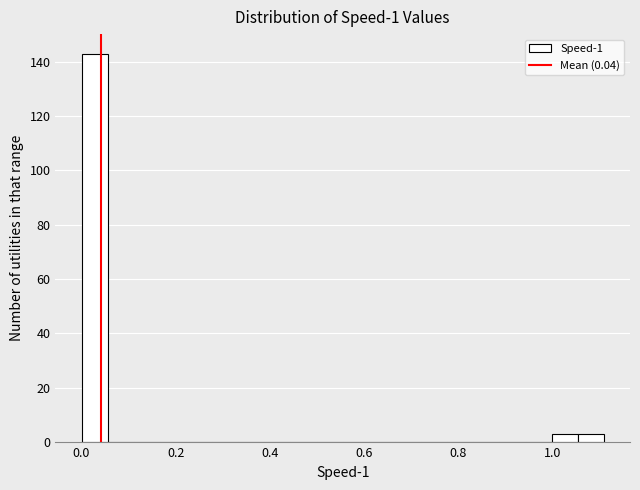

Read against the x-axis, roughly where is the centre of the tallest bar?

0.02